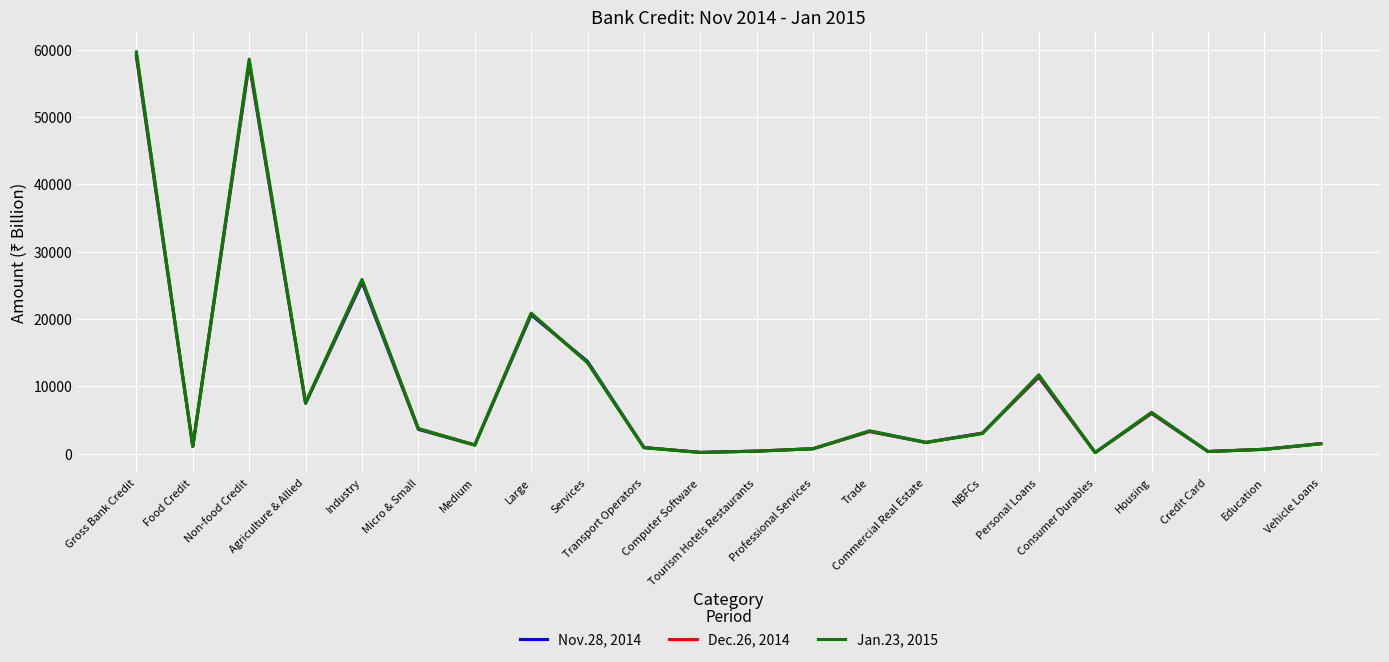

Rank the series by their average value, from lowest to highest.

Nov.28, 2014, Dec.26, 2014, Jan.23, 2015